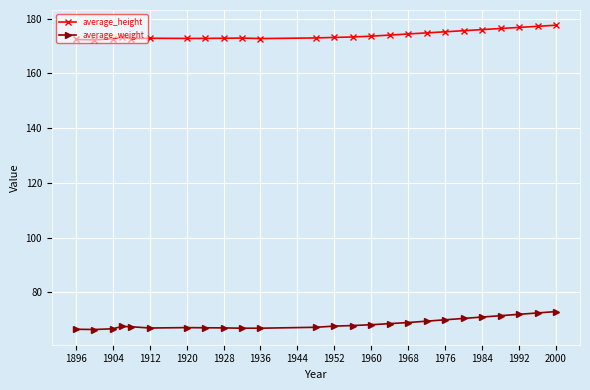

How many categories are shown in the chart?

25